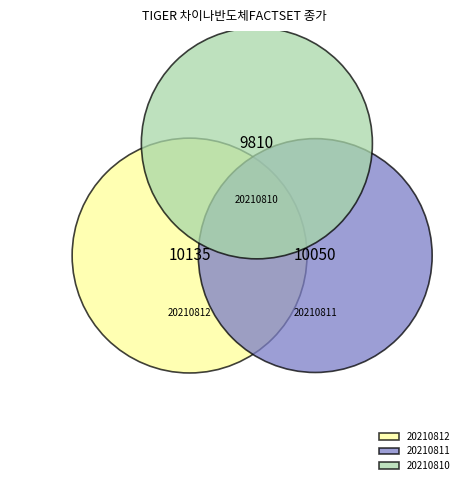

Which has a higher value, 20210812 or 20210810?

20210812